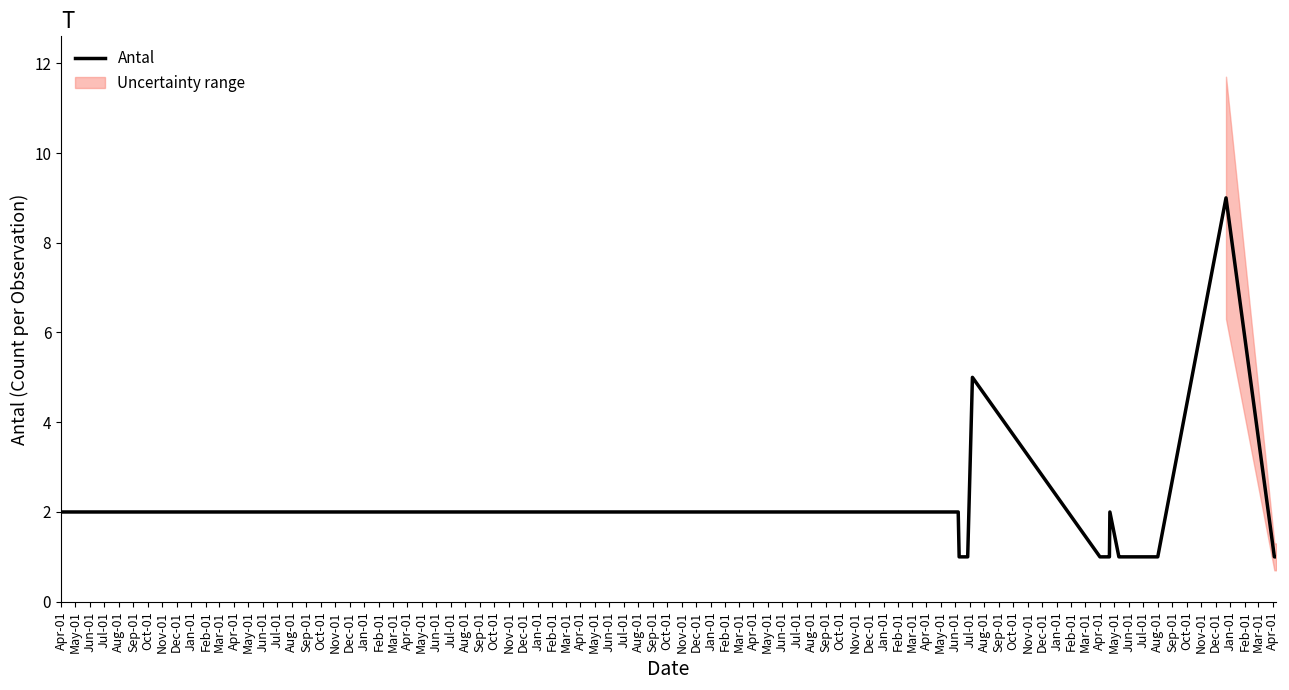

What is the value of the 7th point from the left?

1